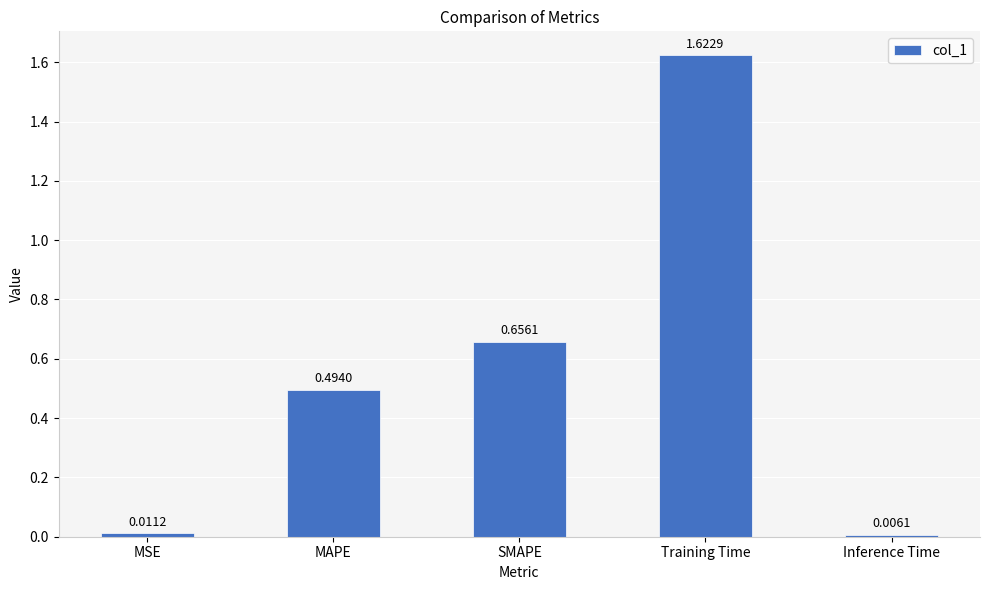

Which label corresponds to the largest value in the chart?

Training Time